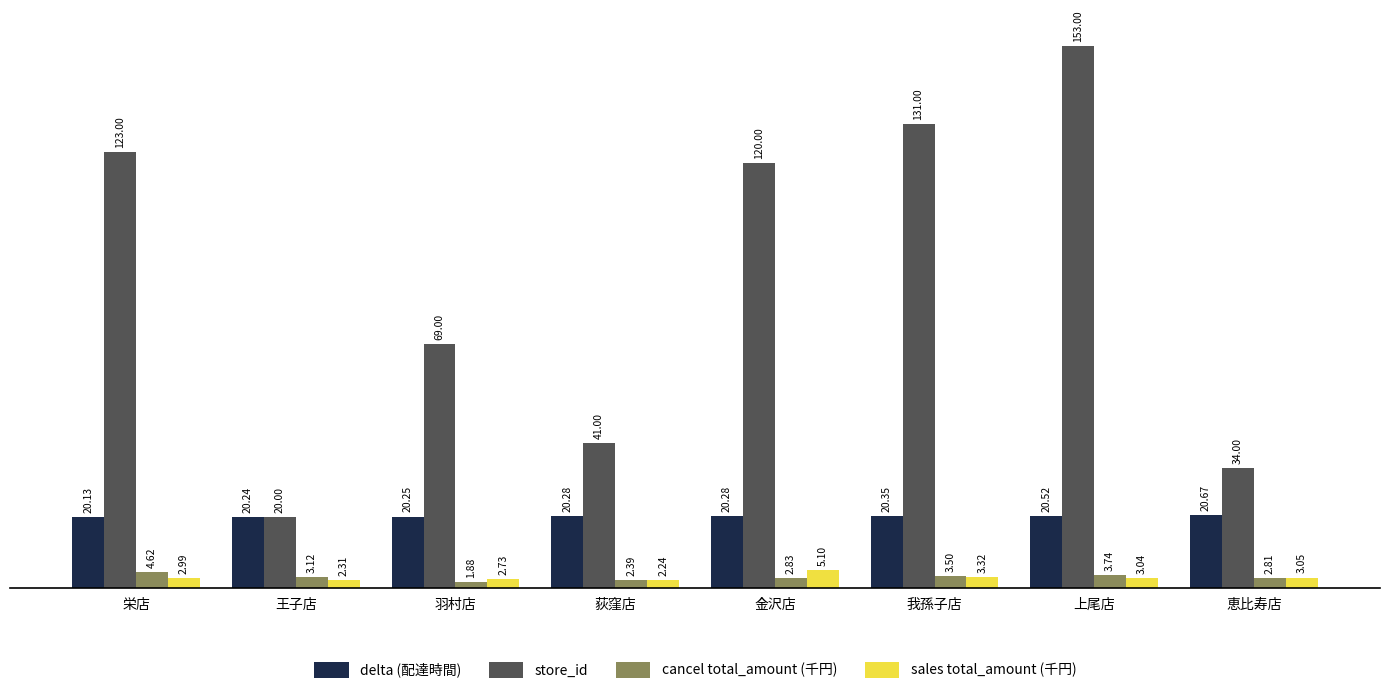

What is the label of the 1st bar from the left?

栄店